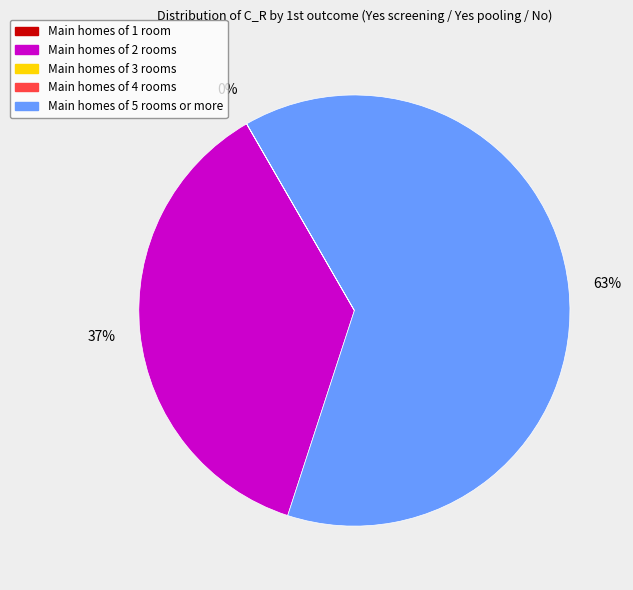

To the nearest percent, what is the difference between the largest and smallest slice percentages?

63%